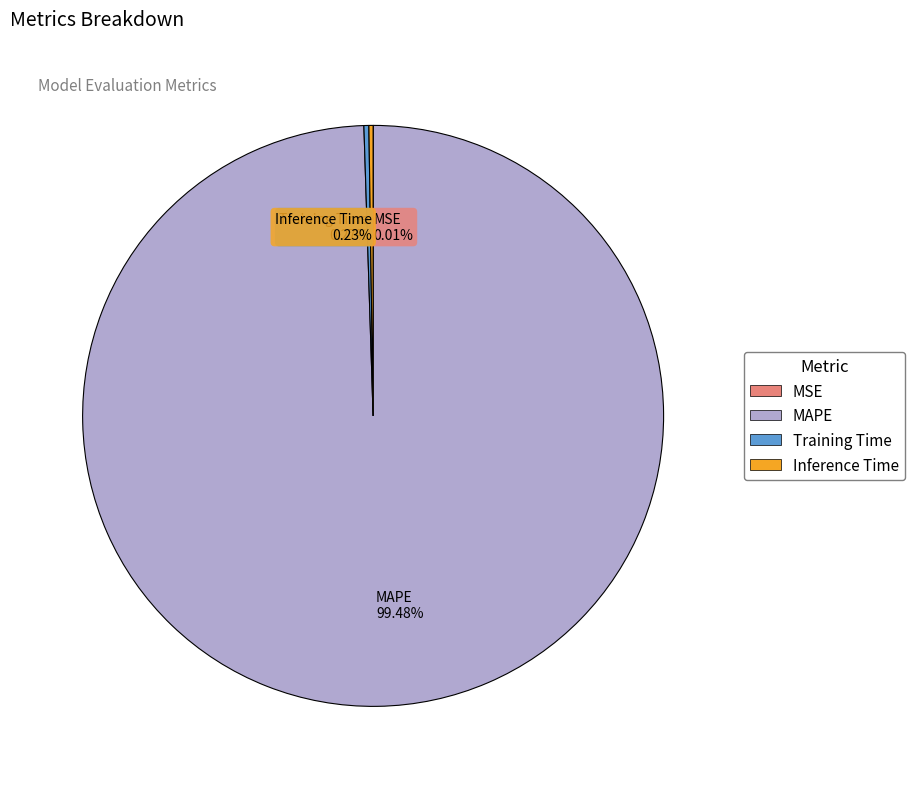

What is the largest slice in the pie chart?

MAPE